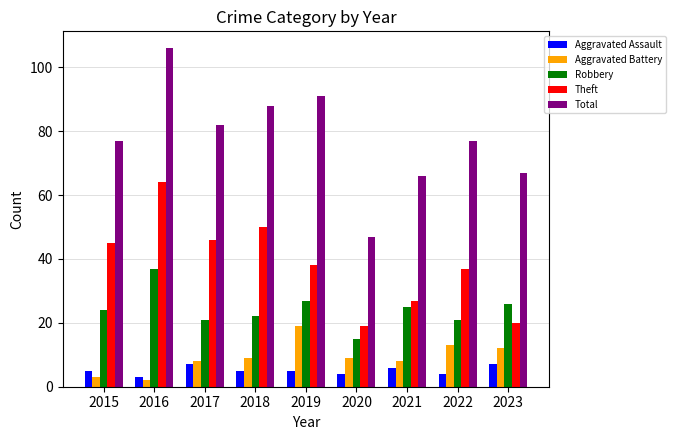

True or false: Aggravated Assault has a value of 5 at 2019.

True